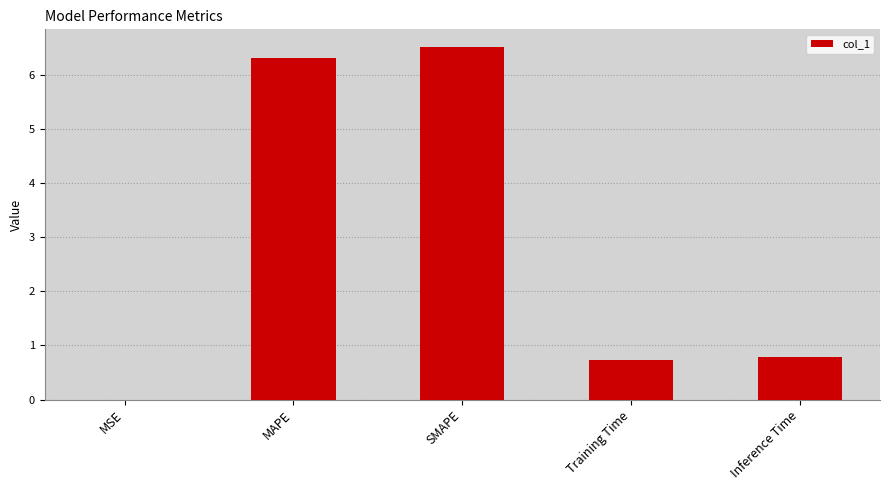

What is the sum of all values?

14.3